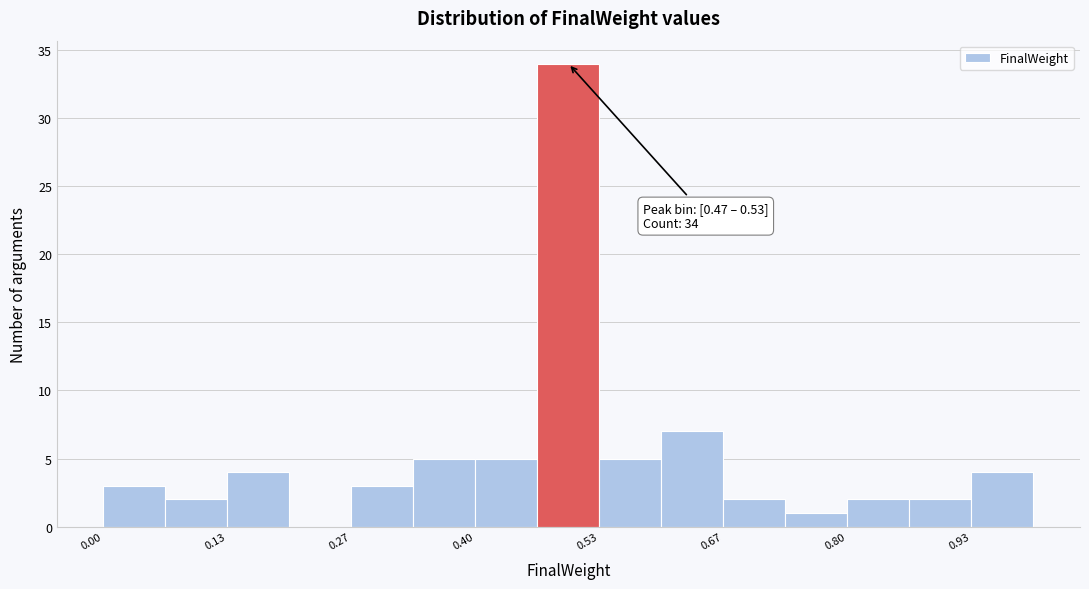

Around what value on the x-axis is the tallest bar? Give the approximate position of its centre, as read against the axis.

0.50